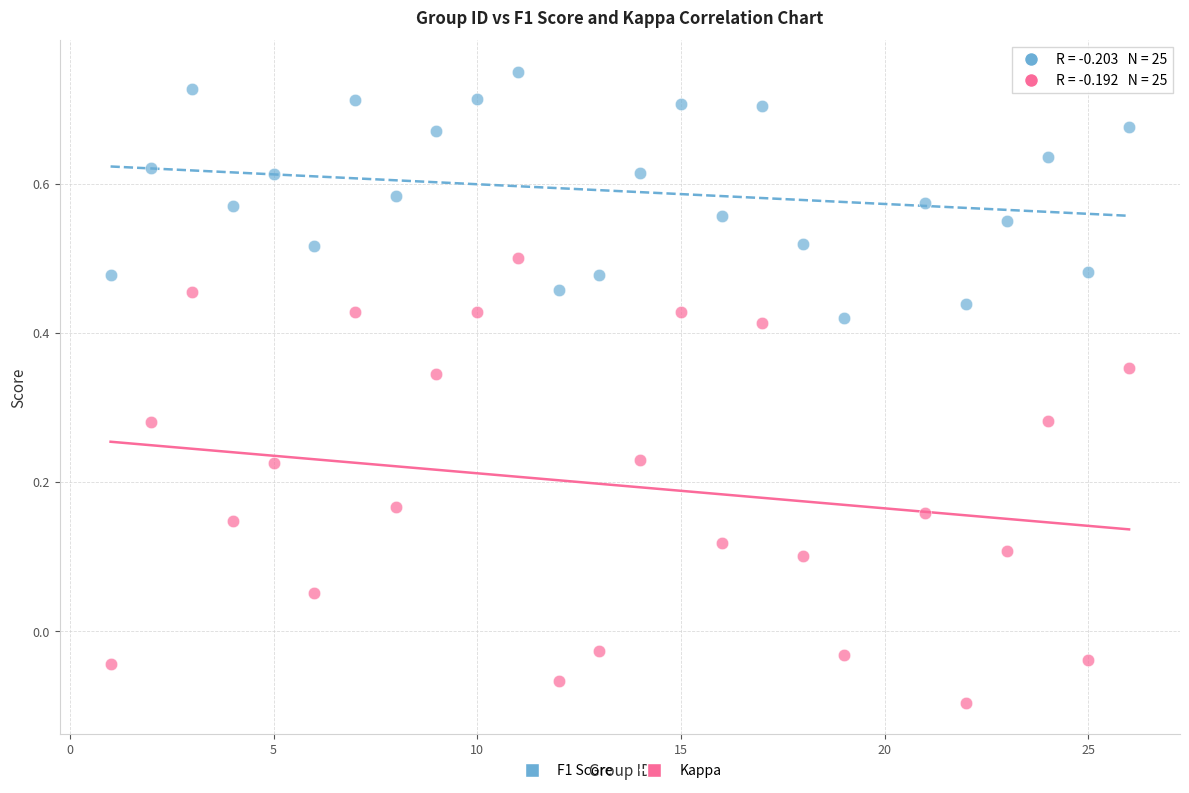

Which series reaches the maximum Y coordinate?

F1 Score